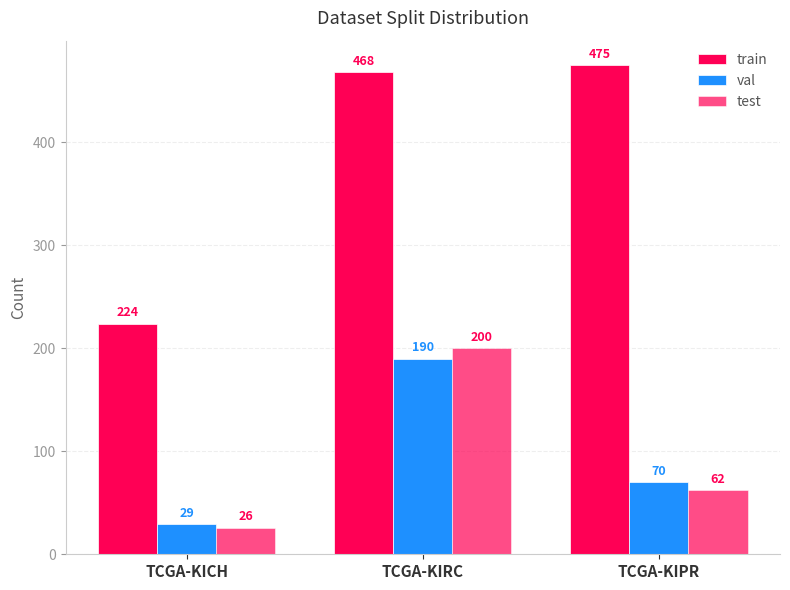

How many values in the val series are below 70?

1